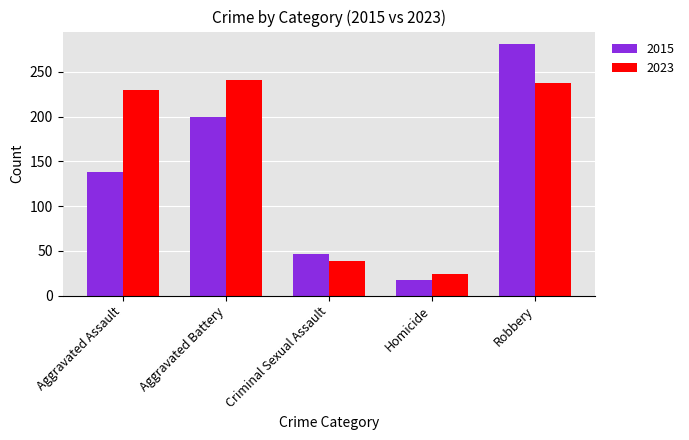

Reading left to right, extract all data points from this chart.

2015: Aggravated Assault=138	Aggravated Battery=200	Criminal Sexual Assault=47	Homicide=17	Robbery=281
2023: Aggravated Assault=230	Aggravated Battery=241	Criminal Sexual Assault=39	Homicide=24	Robbery=238